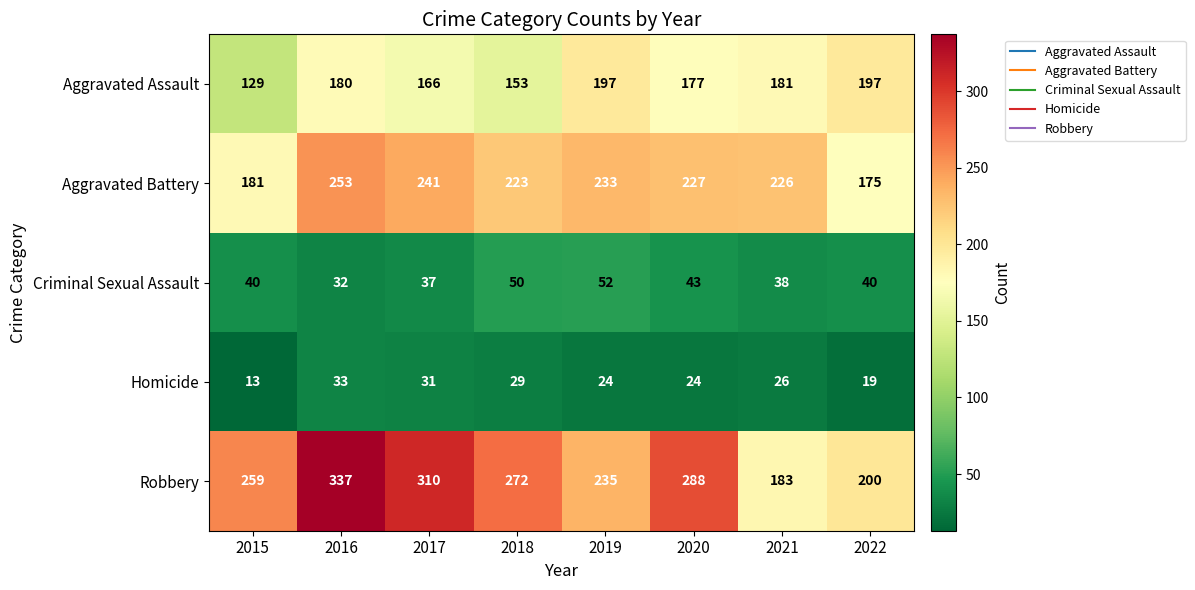

At which category is the sum across all series the highest?

2016